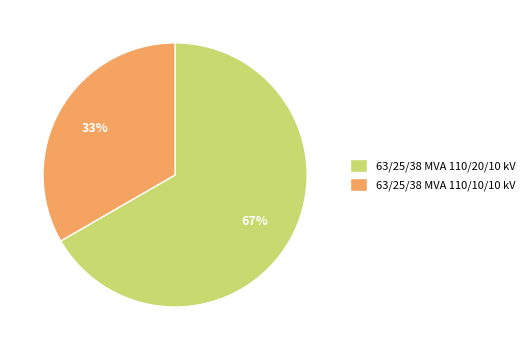

Combined, do 63/25/38 MVA 110/10/10 kV and 63/25/38 MVA 110/20/10 kV account for over 50%?

Yes